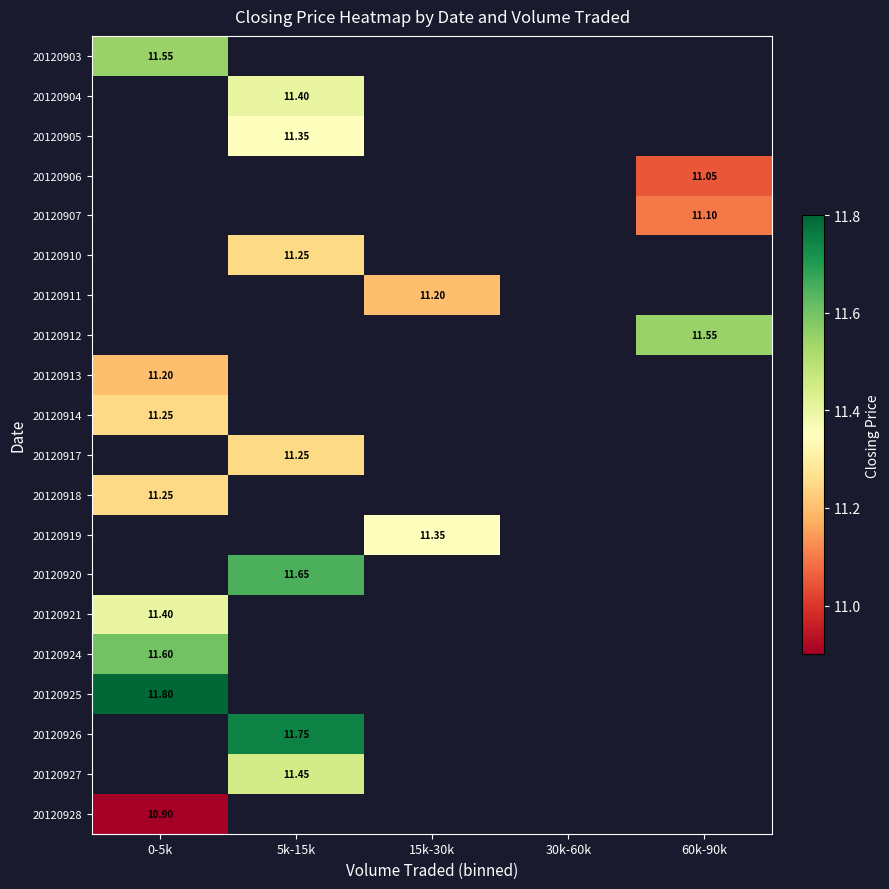

Is the value of 20120917 at 5k-15k greater than the value of 20120913 at 30k-60k?

No